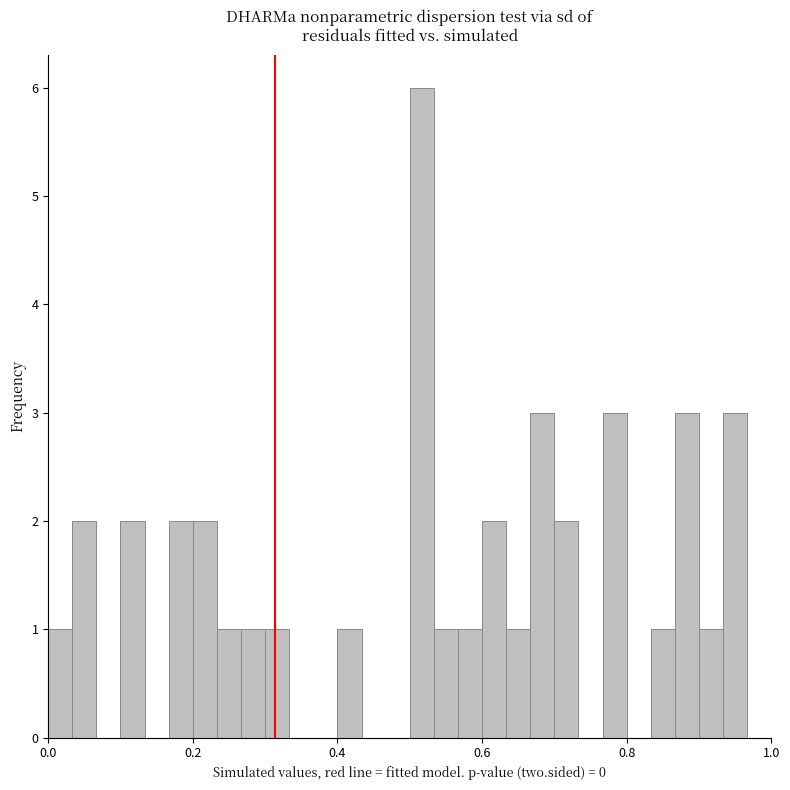

Read against the x-axis, roughly where is the centre of the tallest bar?

0.52